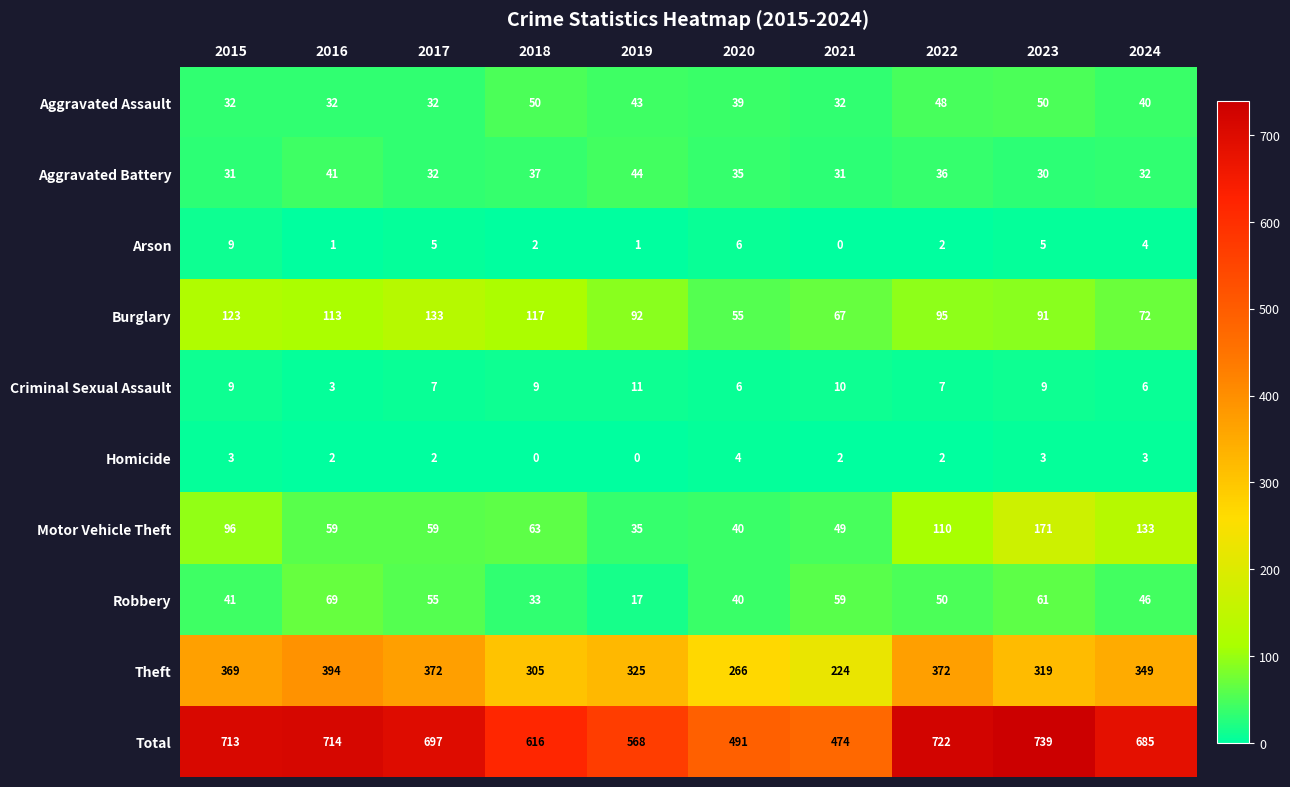

True or false: Arson has a value of -6 at 2021.

False